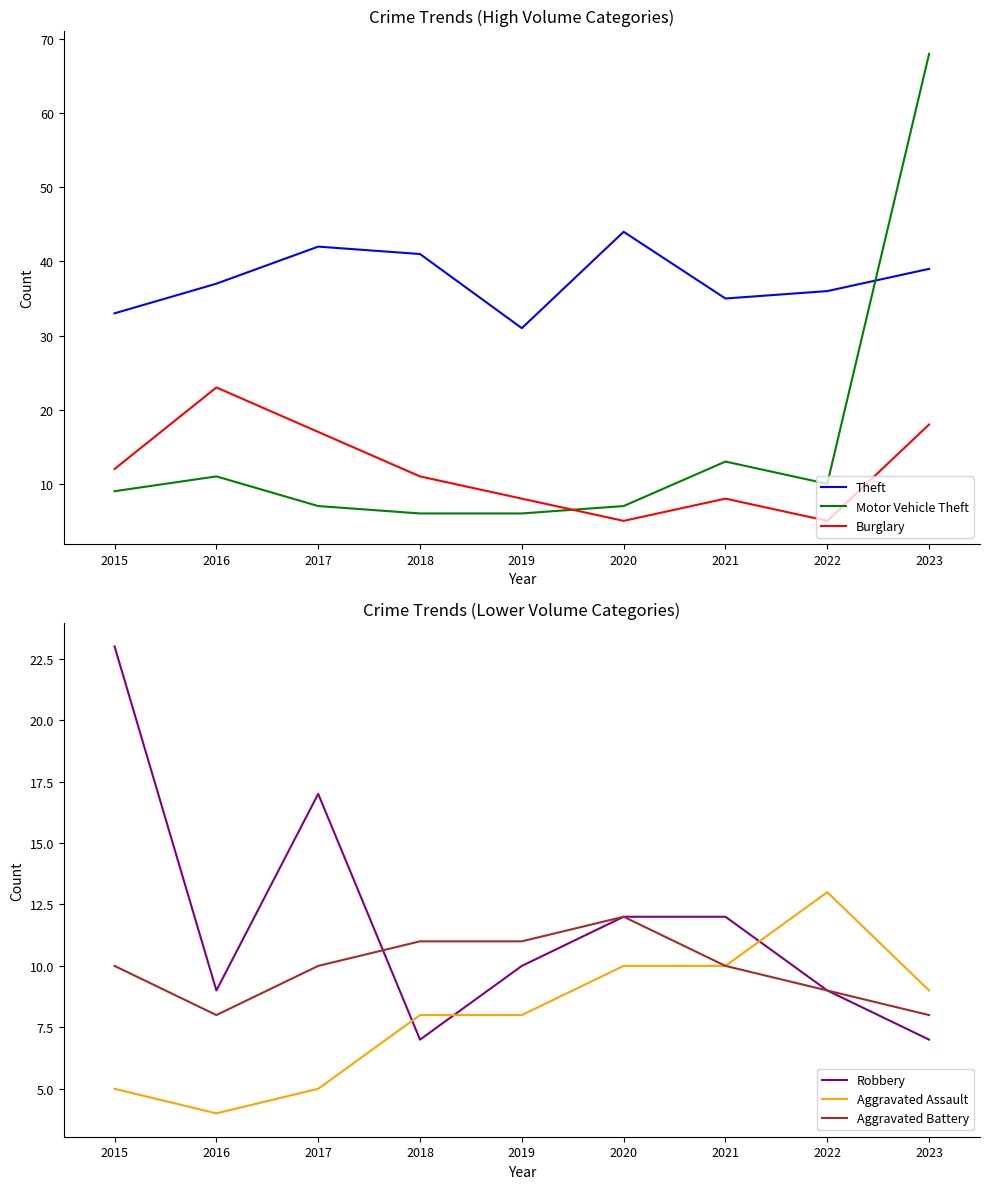

What is the maximum value for Burglary?

23